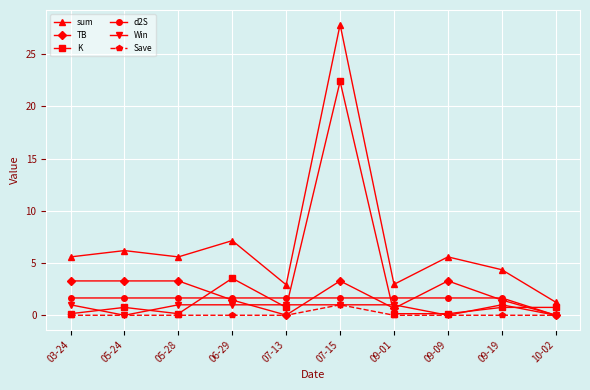

What is the spread (max minus min) of values at 09-09?

5.6